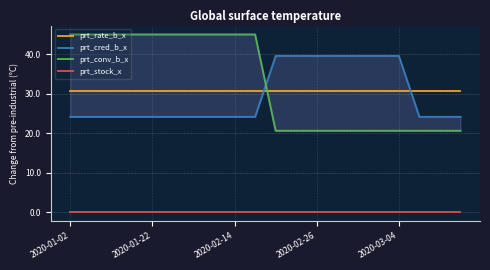

At how many categories does at least one series exceed 17?

20